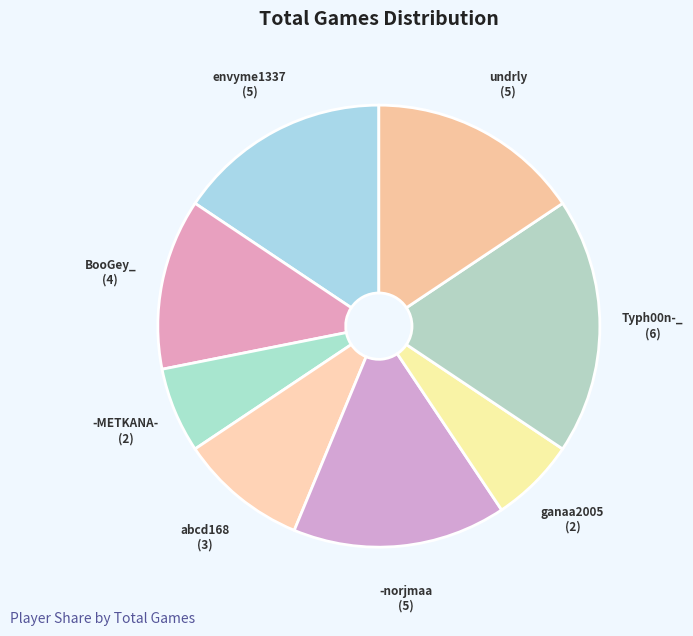

Which has a higher value, abcd168 or -METKANA-?

abcd168